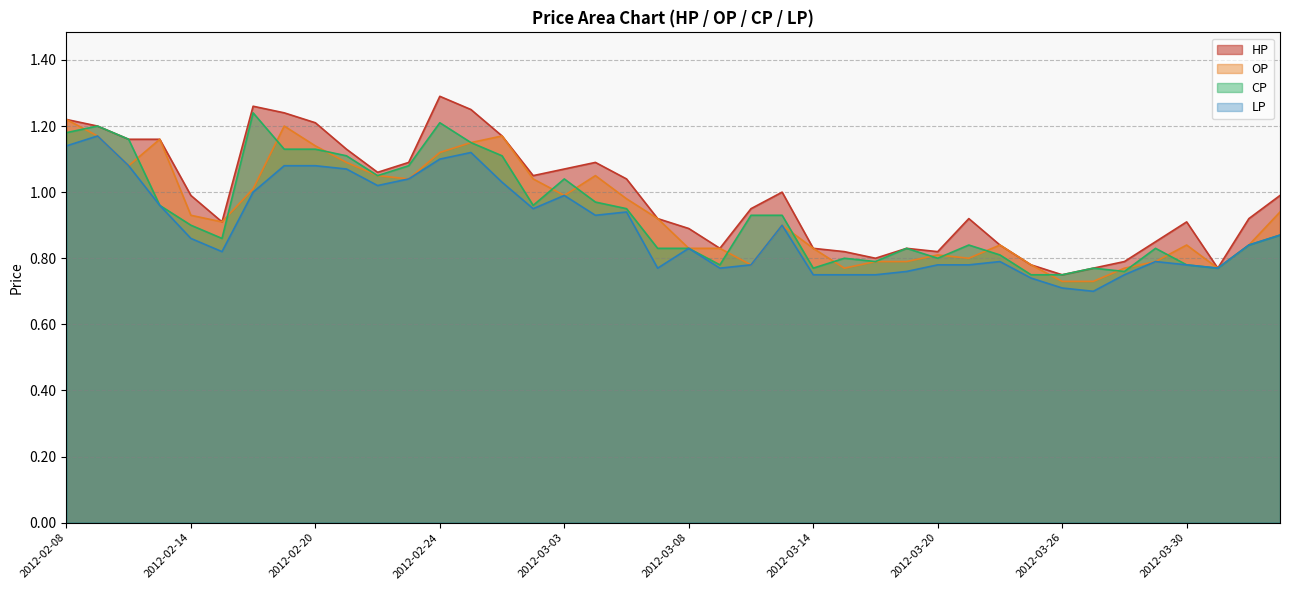

Which series has the largest total across all categories?

HP